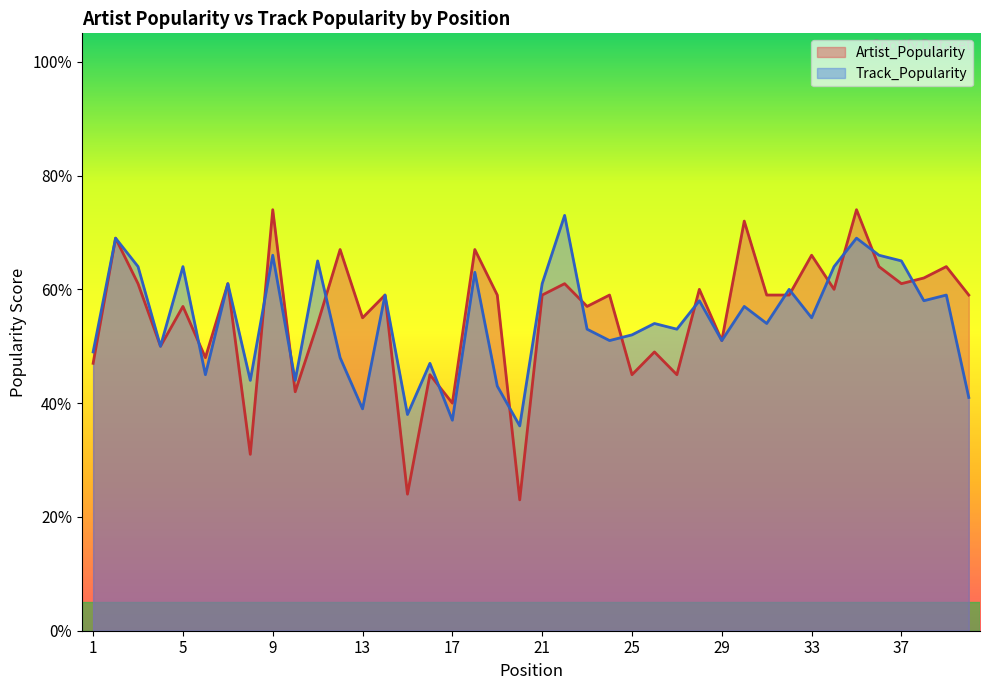

What is the sum of the Artist_Popularity values at 1 and 32?

106